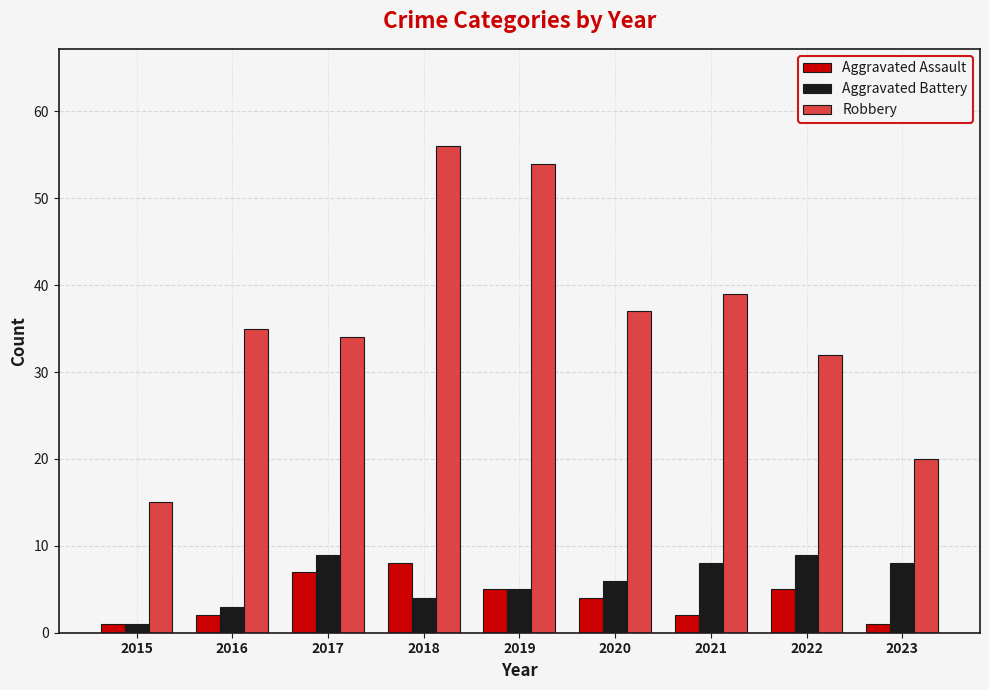

What is the difference between the highest and lowest values at 2017?

27